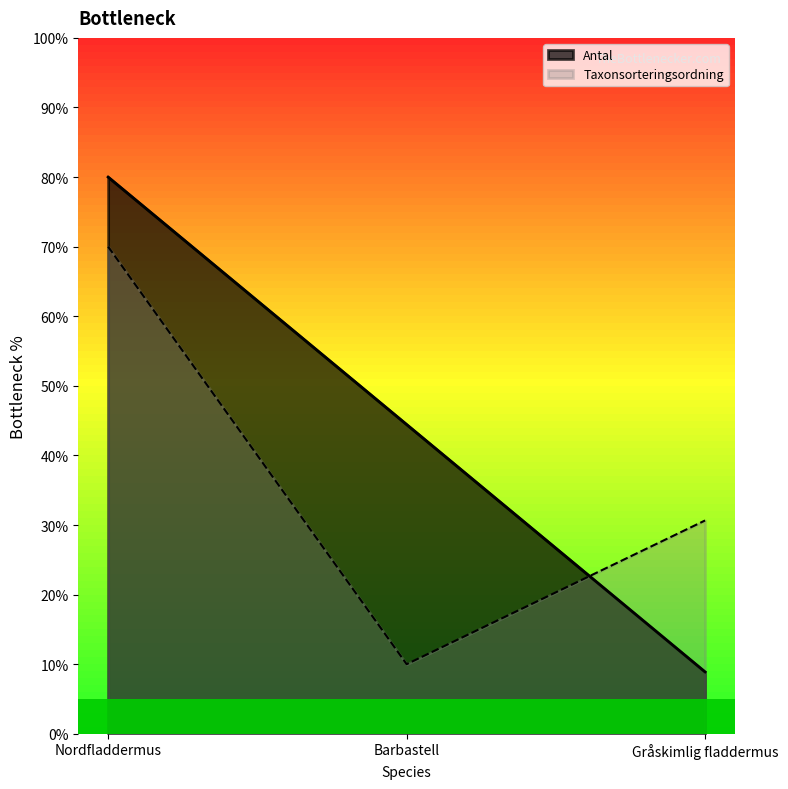

At Nordfladdermus, list the series in order from smallest to largest.

Taxonsorteringsordning, Antal